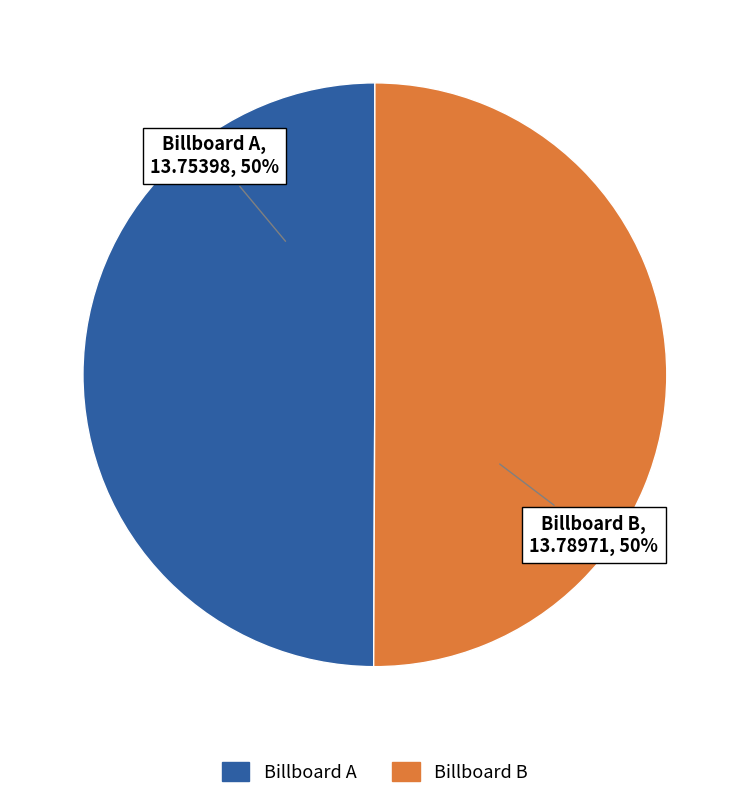

Combined, do Billboard A and Billboard B account for over 50%?

Yes